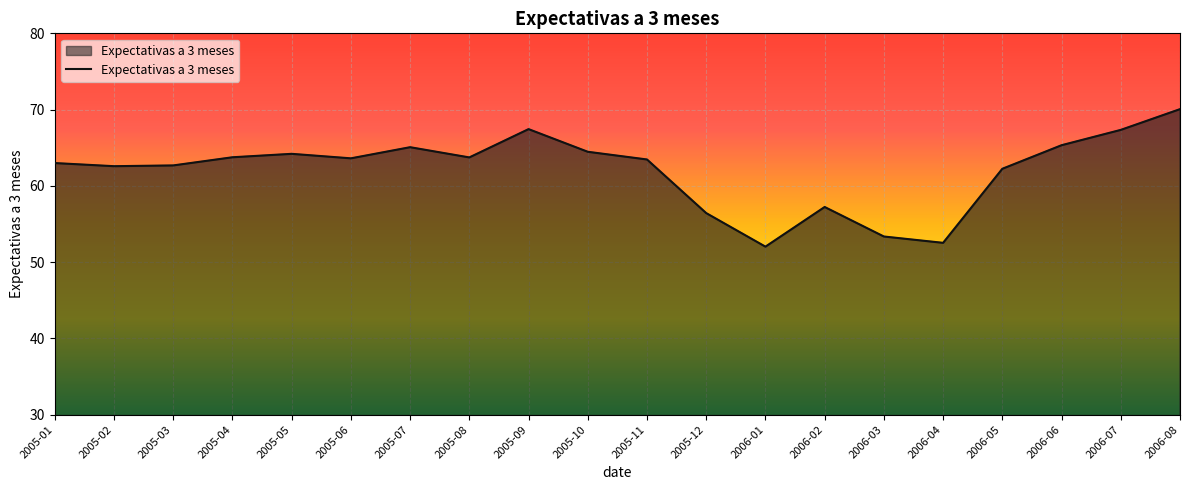

The value at 2006-05 is 24.7. True or false?

False